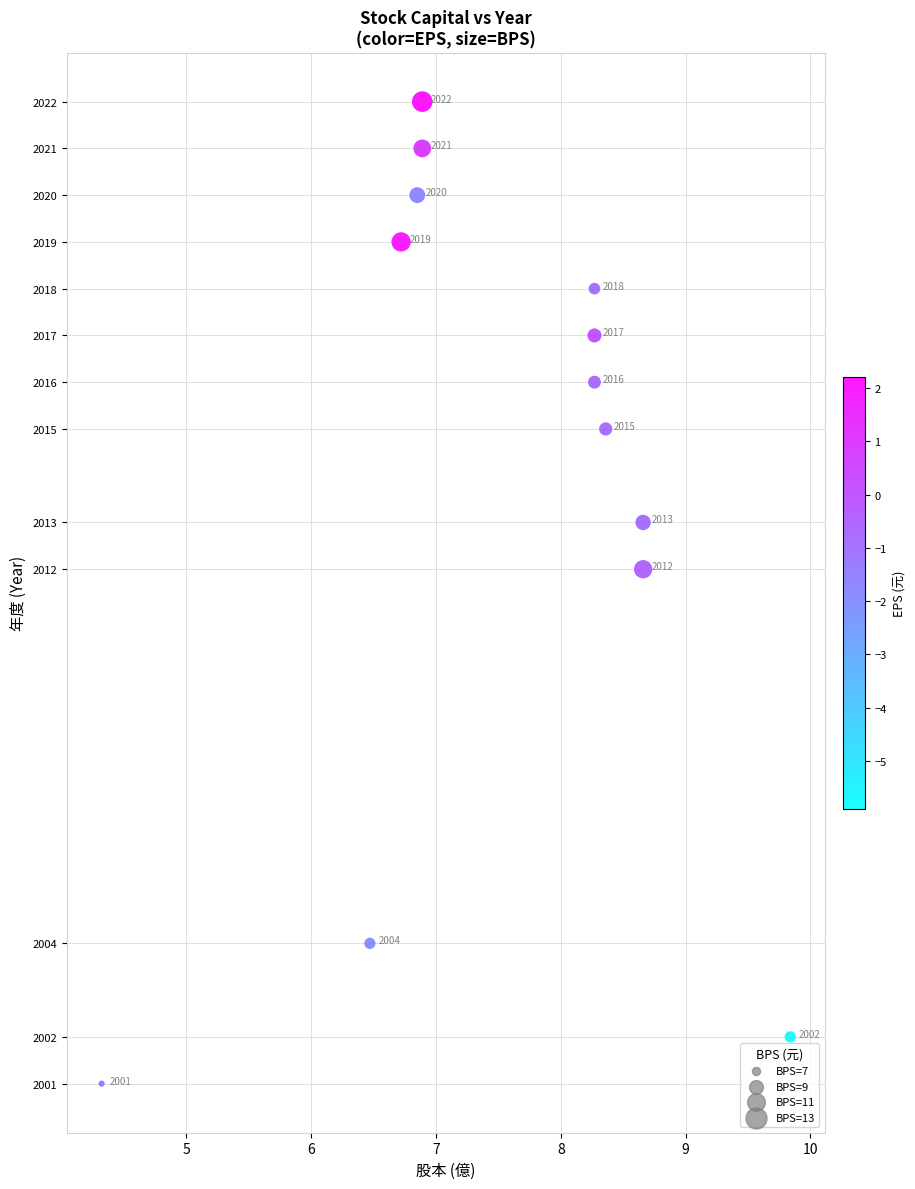

What Y value in the scatter plot is closest to 2011?

2012